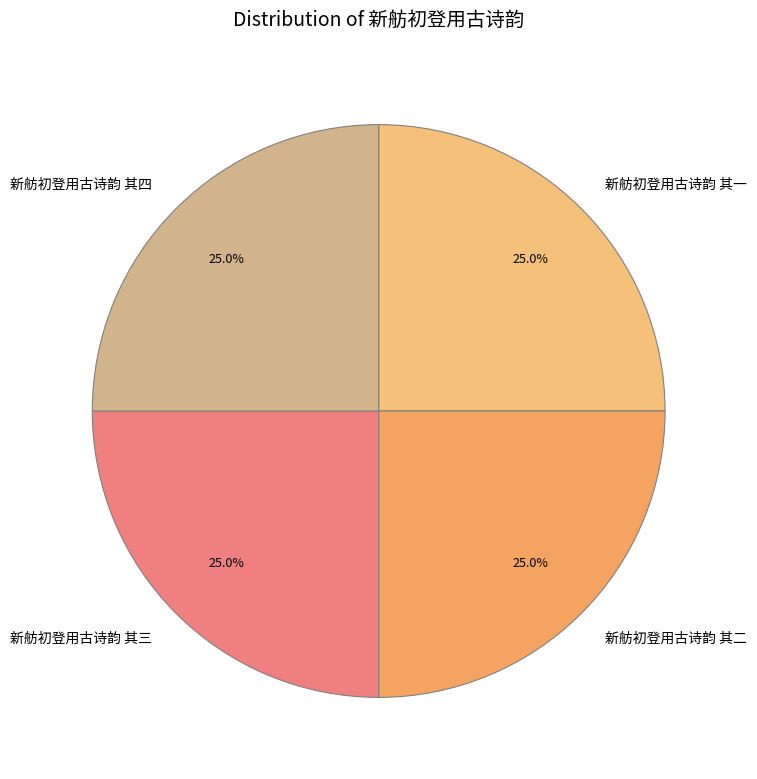

Approximately how many times larger is the value at 新舫初登用古诗韵 其二 compared to 新舫初登用古诗韵 其一?

1.0